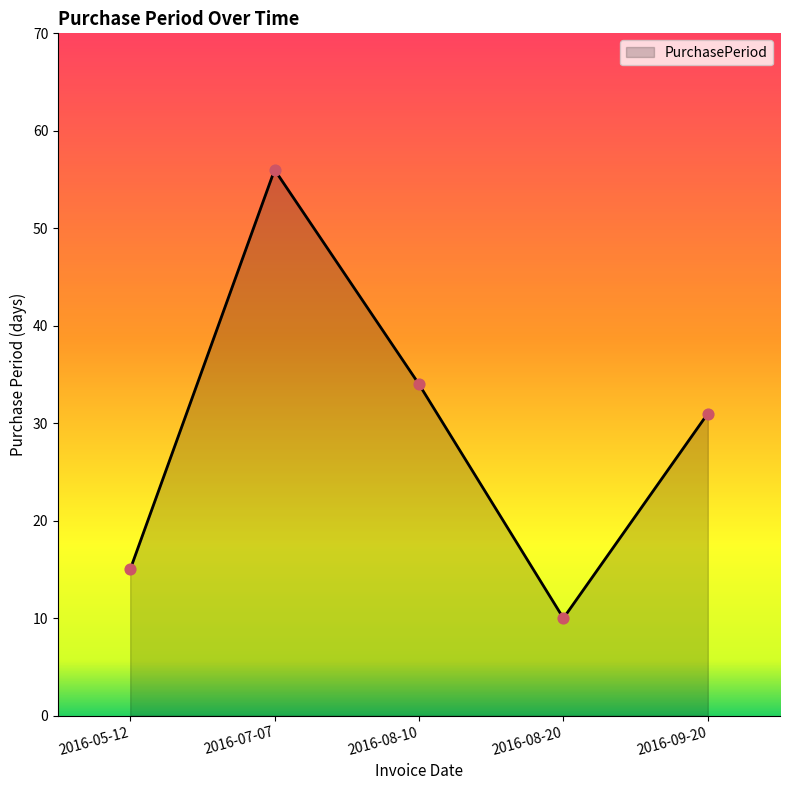

What is the change in value from 2016-07-07 to 2016-08-10?

-22